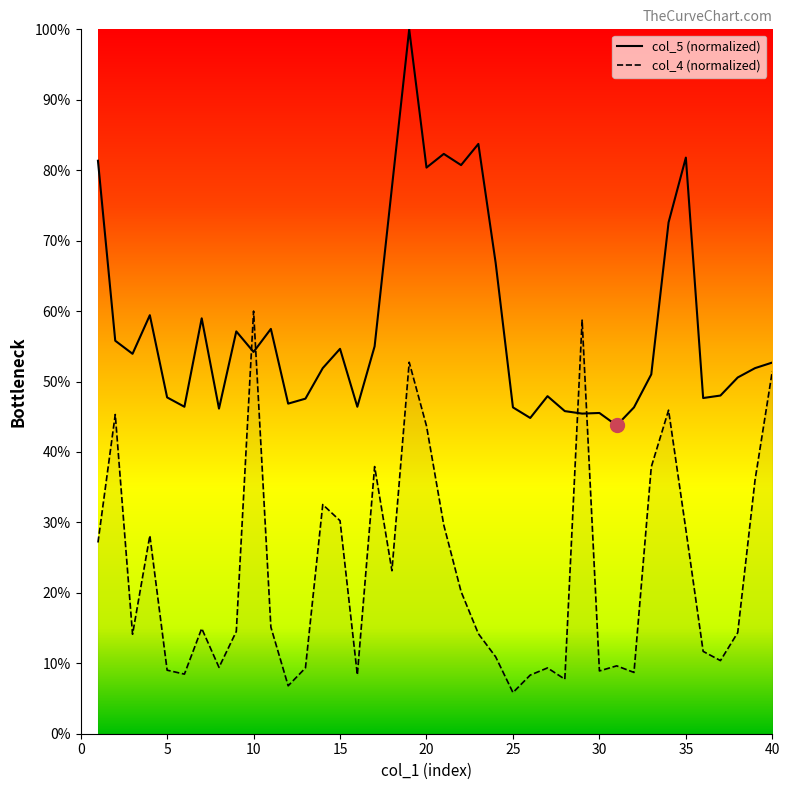

What is the spread (max minus min) of values at 5?

38.7